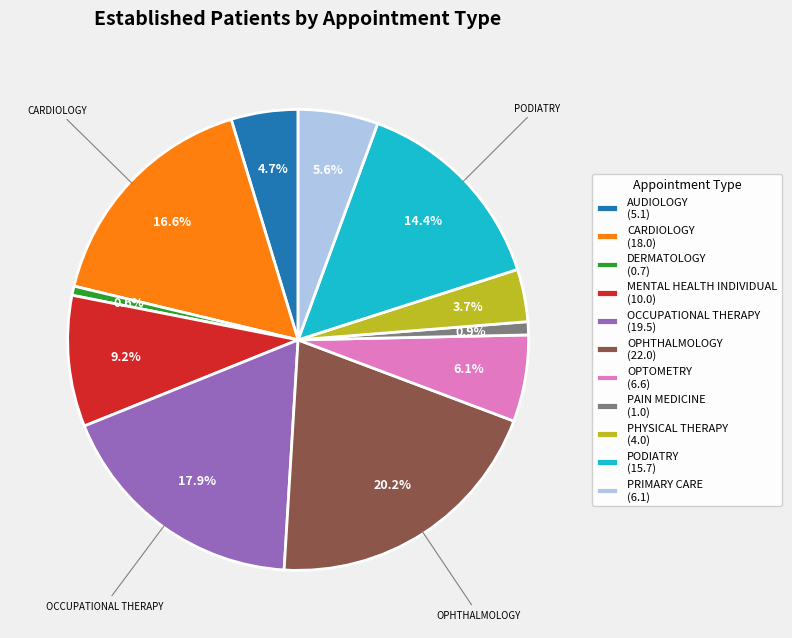

What portion of the pie excludes OPTOMETRY?

93.9%